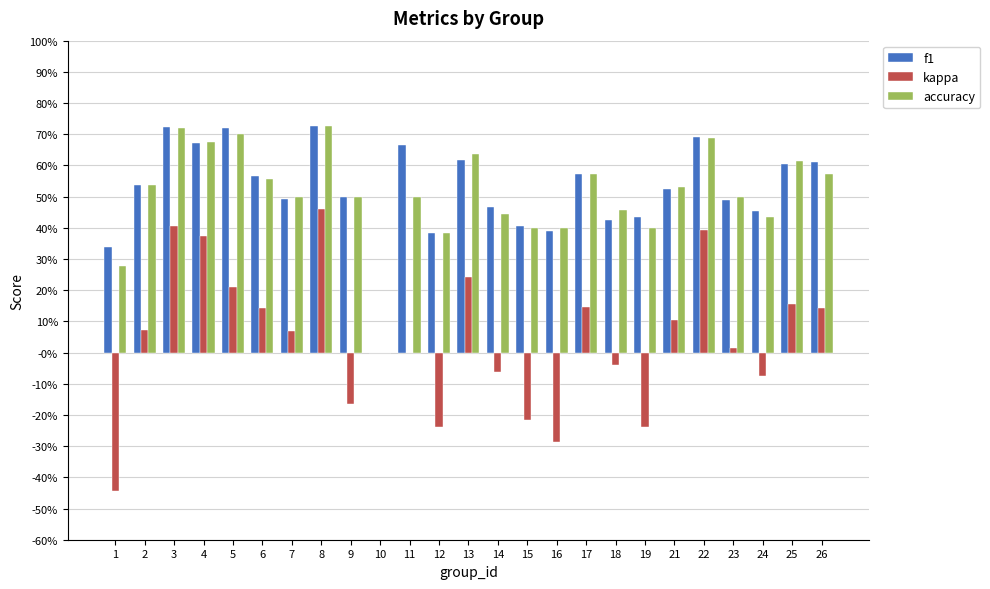

Reading left to right, extract all data points from this chart.

f1: 0.3	0.5	0.7	0.7	0.7	0.6	0.5	0.7	0.5	0.0	0.7	0.4	0.6	0.5	0.4	0.4	0.6	0.4	0.4	0.5	0.7	0.5	0.5	0.6	0.6
kappa: -0.4	0.1	0.4	0.4	0.2	0.1	0.1	0.5	-0.2	0.0	0.0	-0.2	0.2	-0.1	-0.2	-0.3	0.1	-0.0	-0.2	0.1	0.4	0.0	-0.1	0.2	0.1
accuracy: 0.3	0.5	0.7	0.7	0.7	0.6	0.5	0.7	0.5	0.0	0.5	0.4	0.6	0.4	0.4	0.4	0.6	0.5	0.4	0.5	0.7	0.5	0.4	0.6	0.6